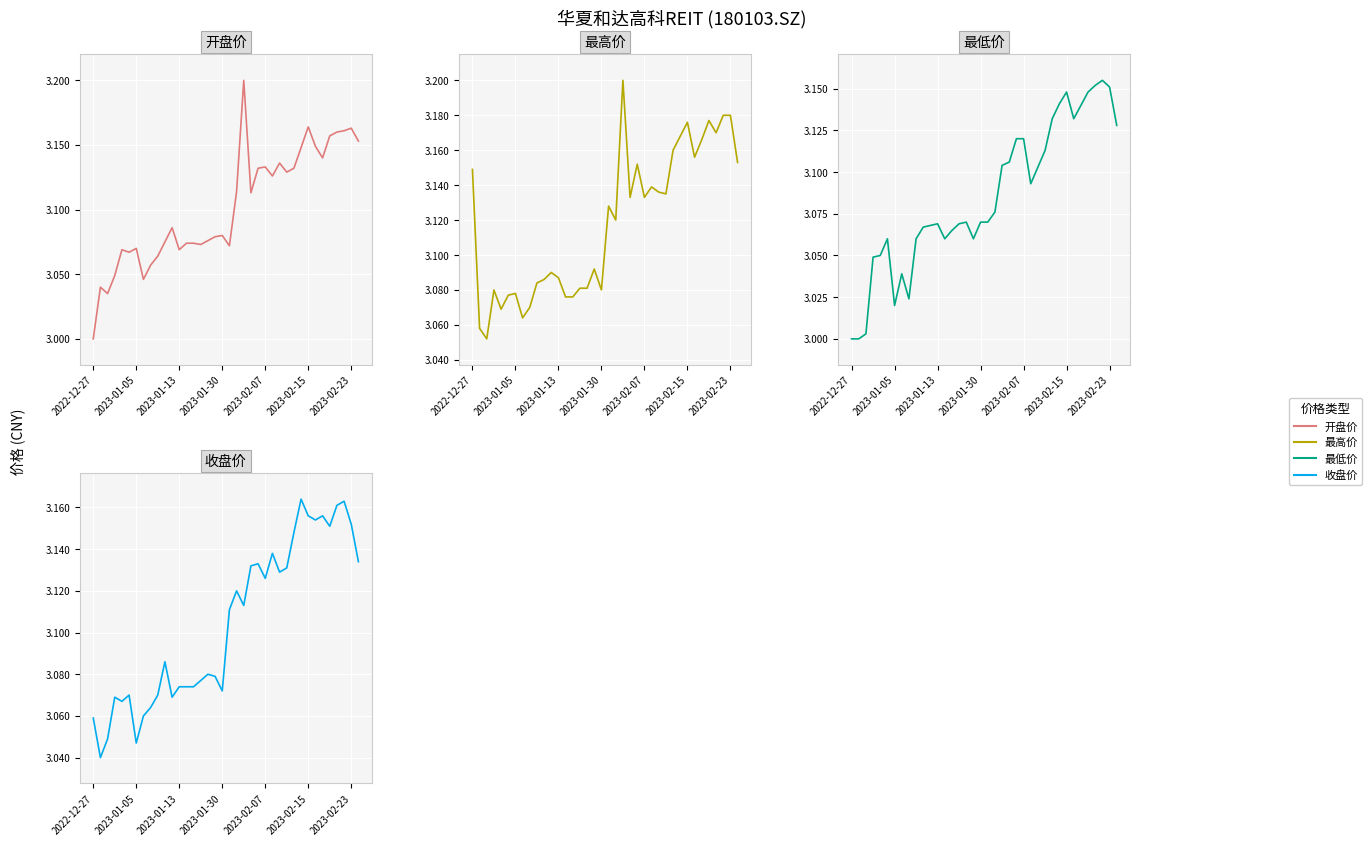

How many times do 开盘价 and 收盘价 cross each other?

18